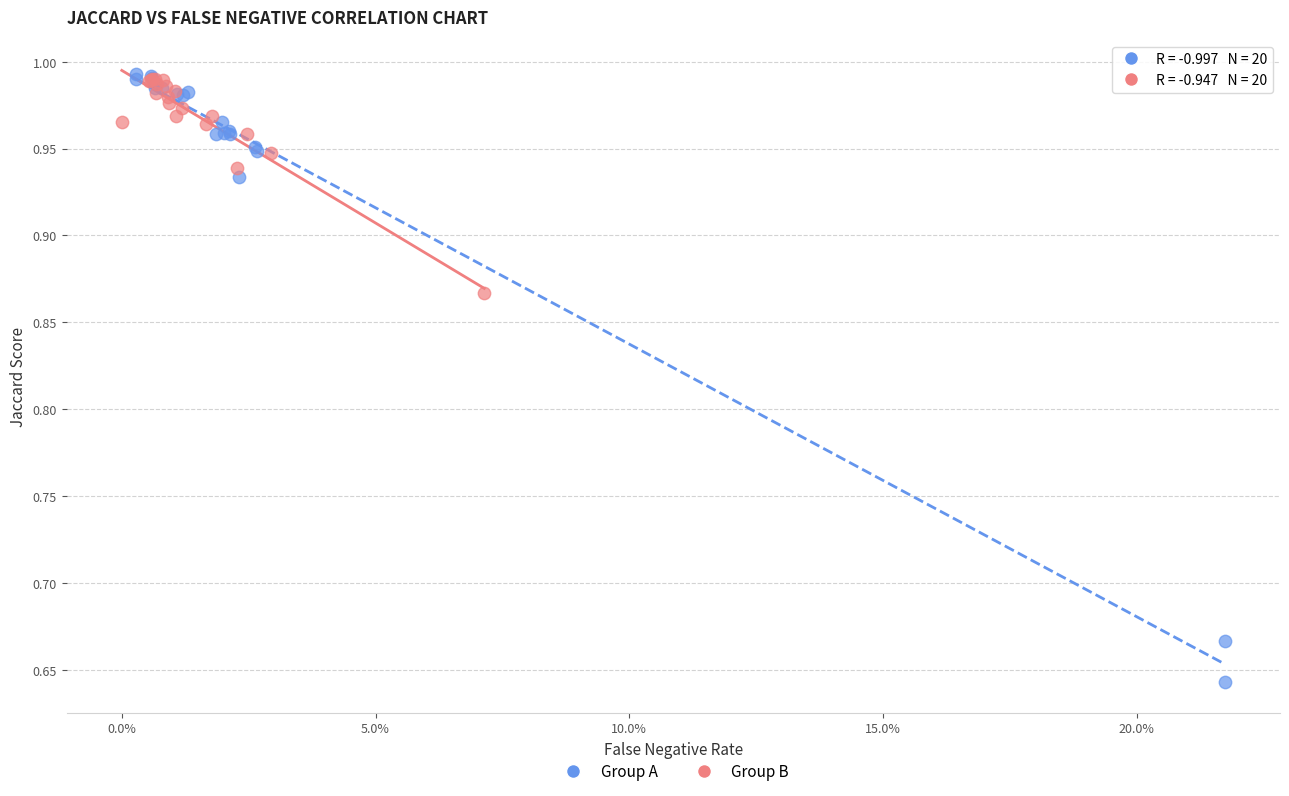

Which series has the largest Y range (max minus min)?

Group A